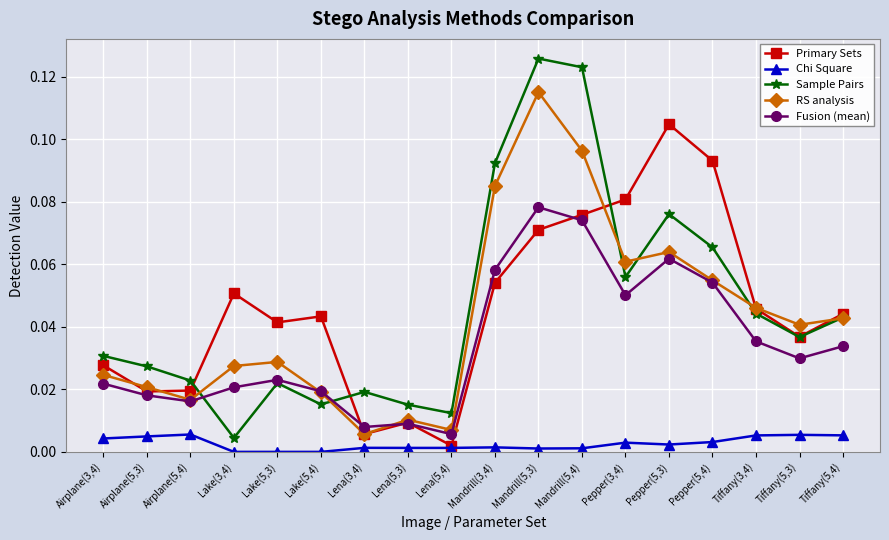

How many categories are shown in the chart?

18